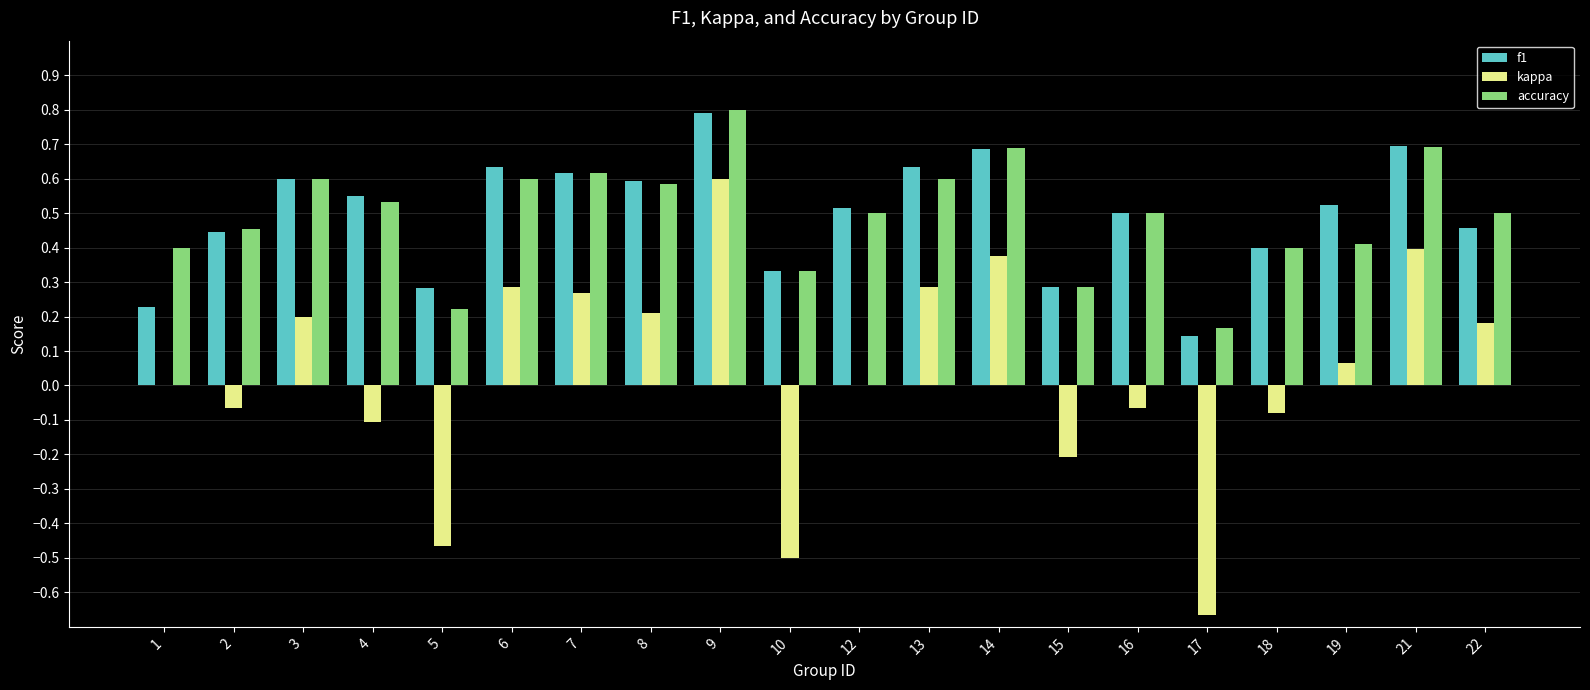

True or false: accuracy has a value of 0.4 at 1.

True